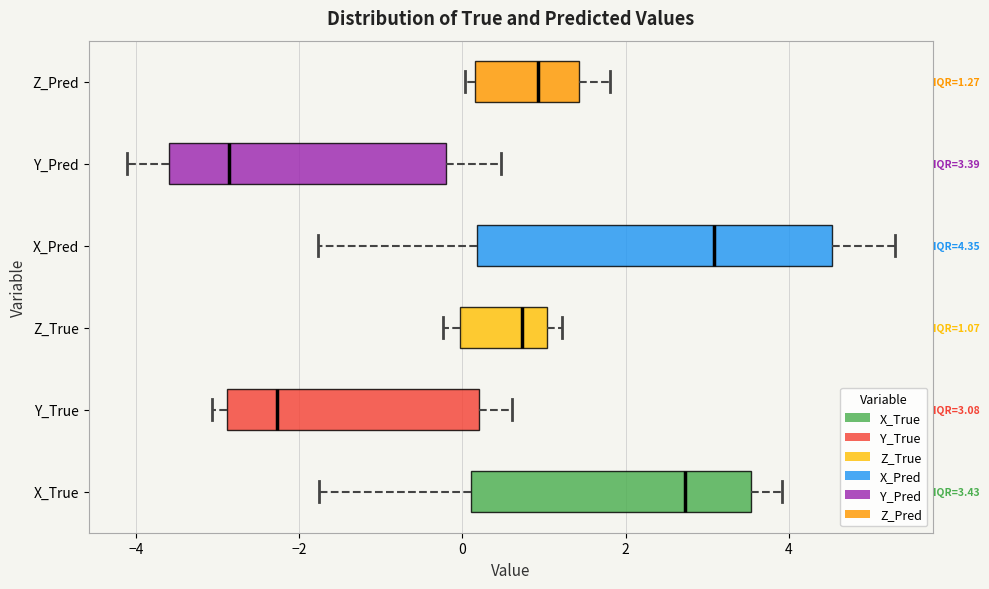

Which box is the widest, from its left edge to its right edge?

X_Pred